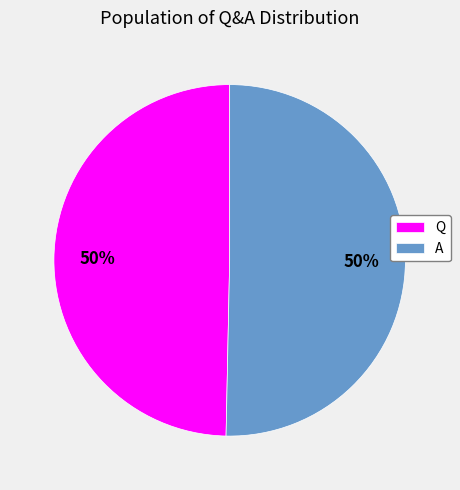

To the nearest percent, what portion does A represent?

50%